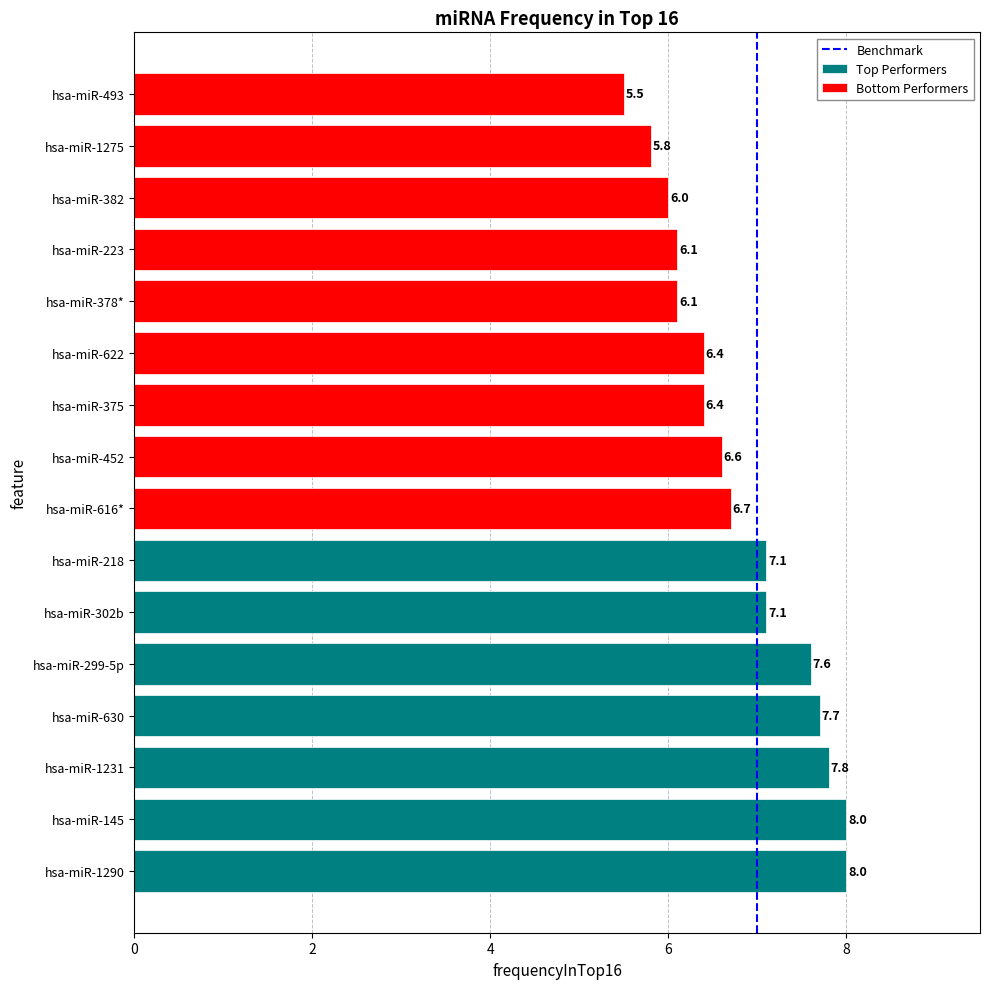

True or false: the data shows 0 at 0.

True